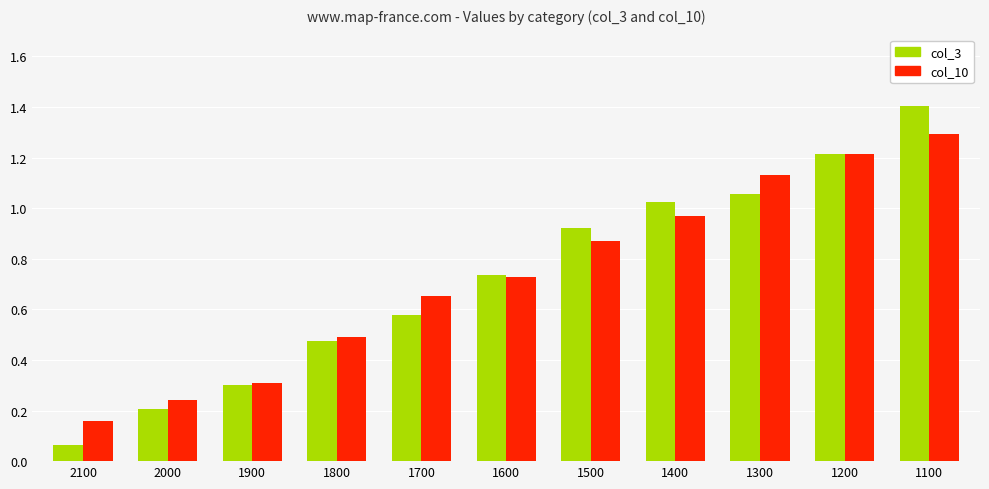

Which series has the widest spread of values?

col_3